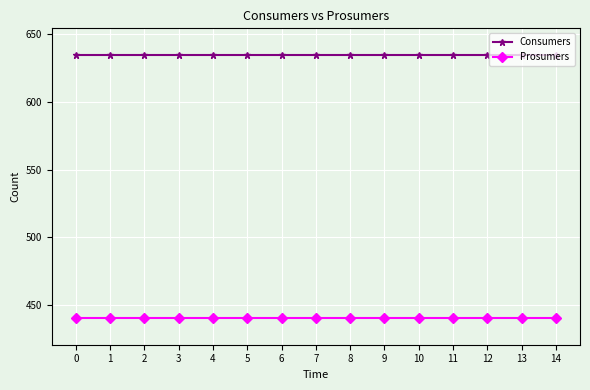

True or false: Consumers and Prosumers cross at least once.

False